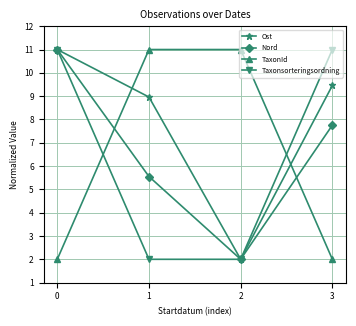

At how many categories does at least one series exceed 8?

4